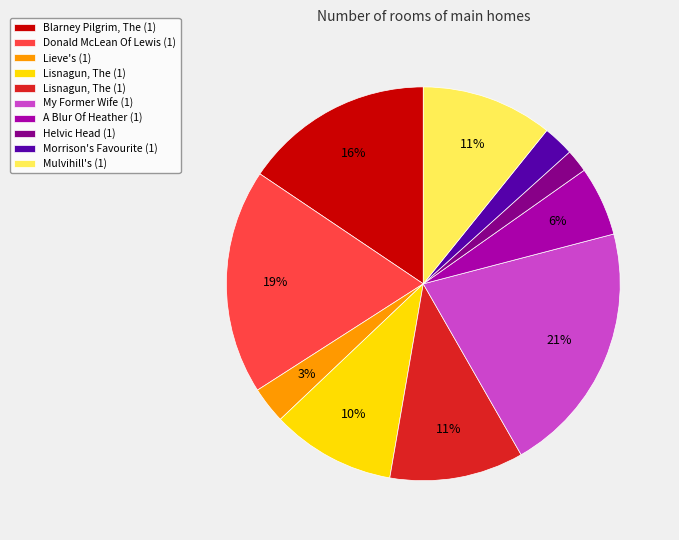

Is there any slice that represents more than half of the pie?

No